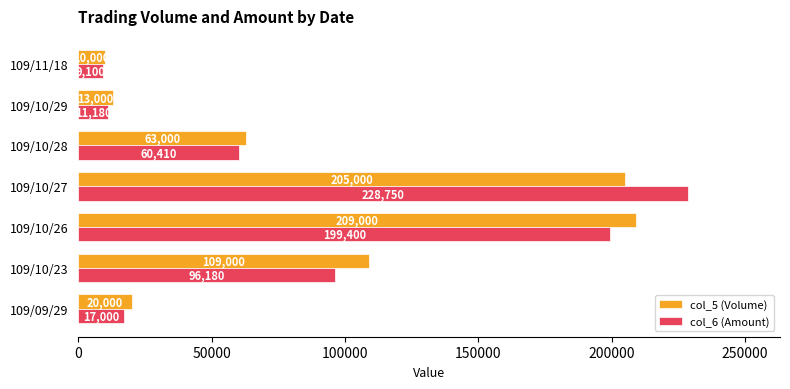

At which label does col_6 (Amount) reach its peak?

109/10/27